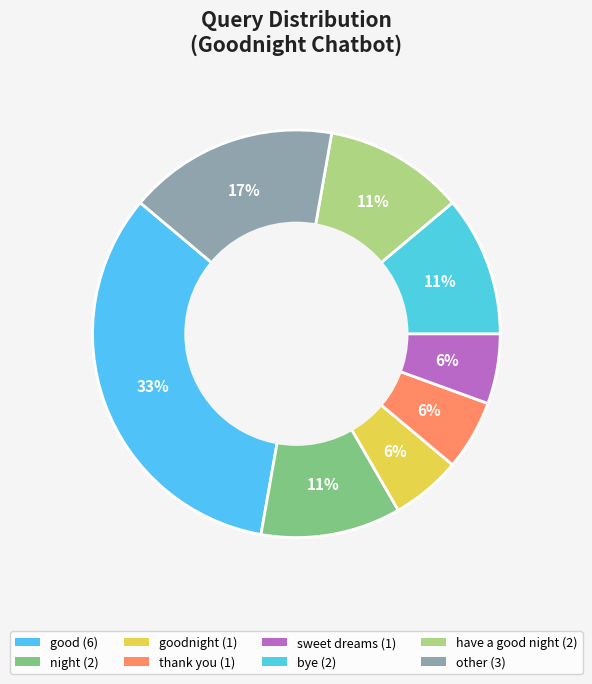

Count the number of slices in the pie.

8